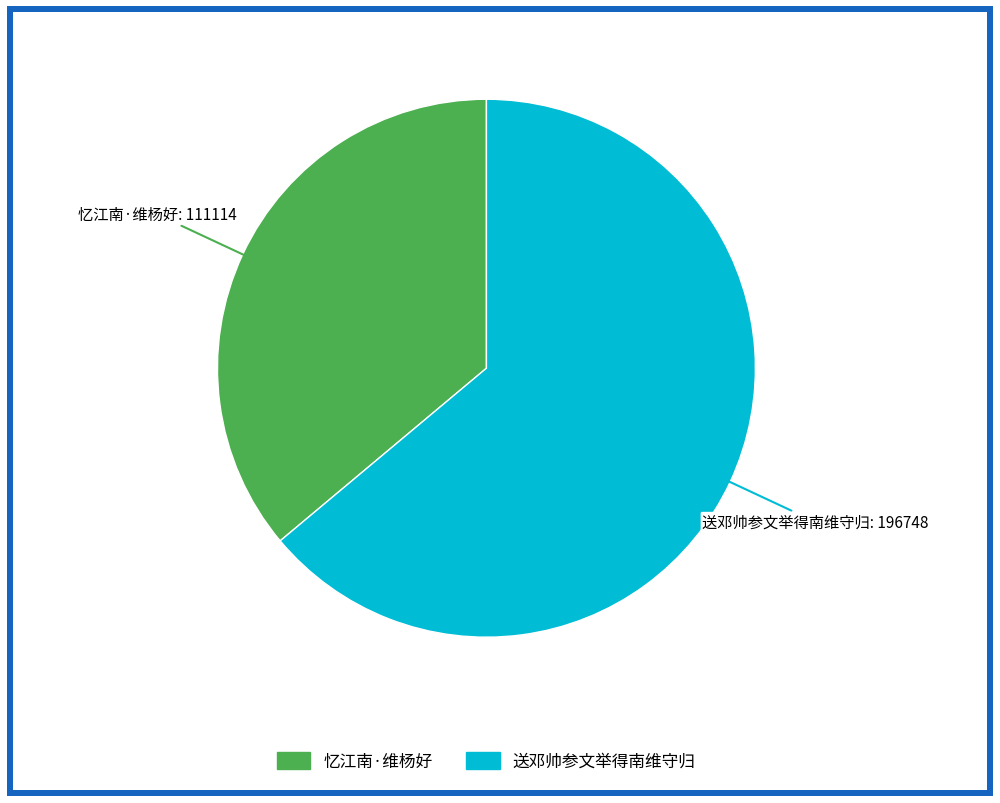

What is the majority slice?

送邓帅参文举得南维守归